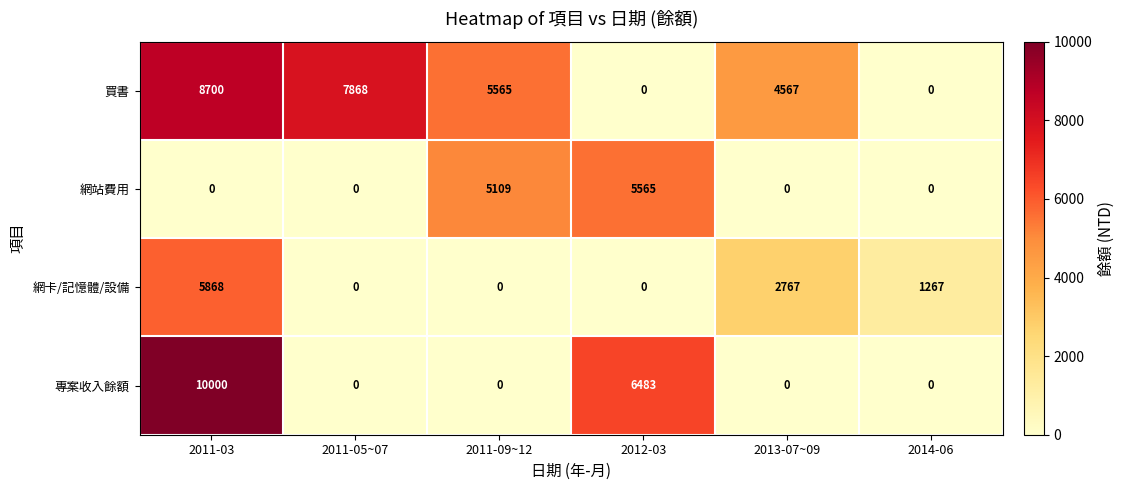

How many positive values does the 買書 series have?

4